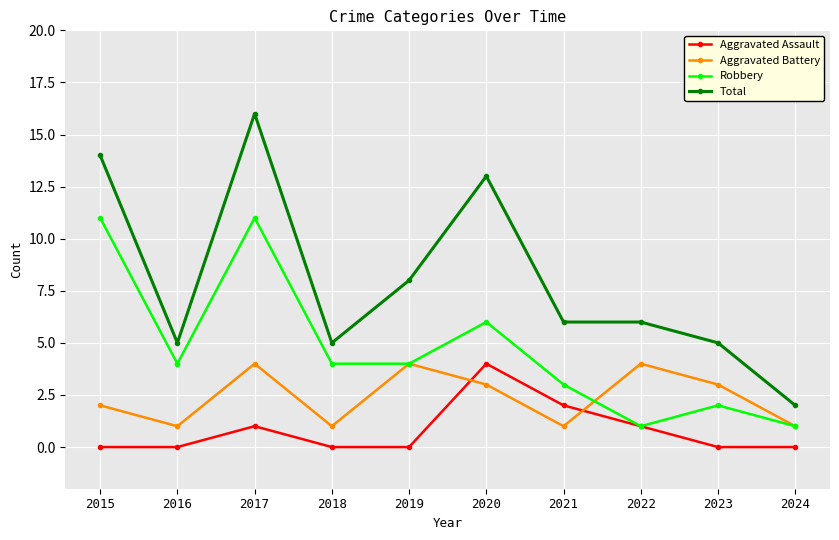

At which category is the sum across all series the highest?

2017